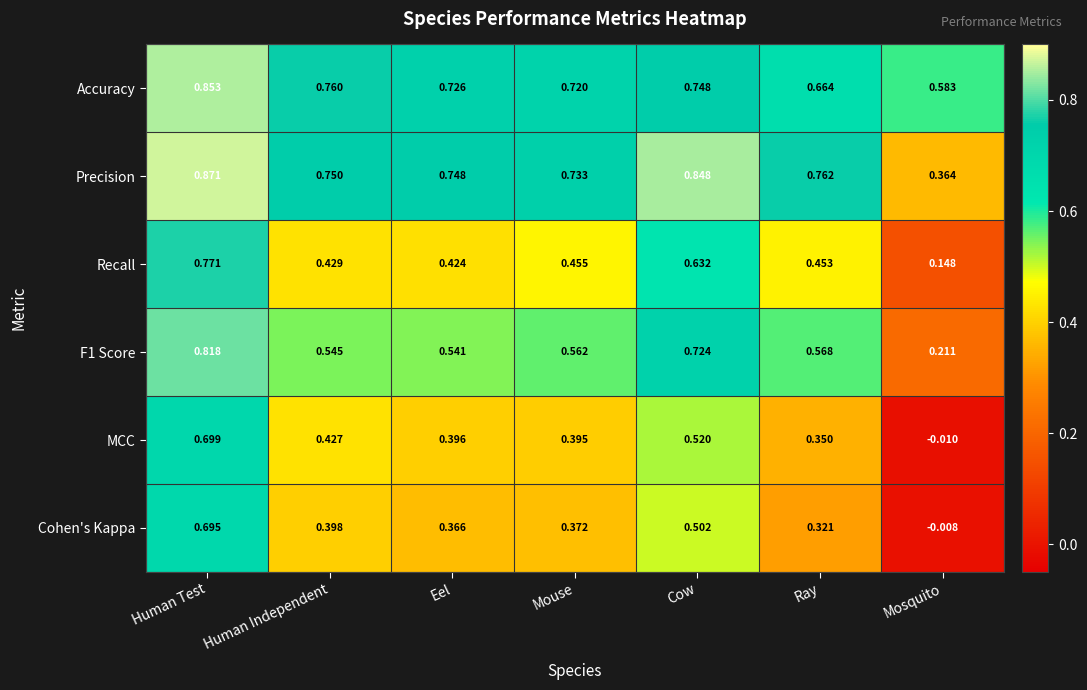

At which category is the sum across all series the highest?

Human Test